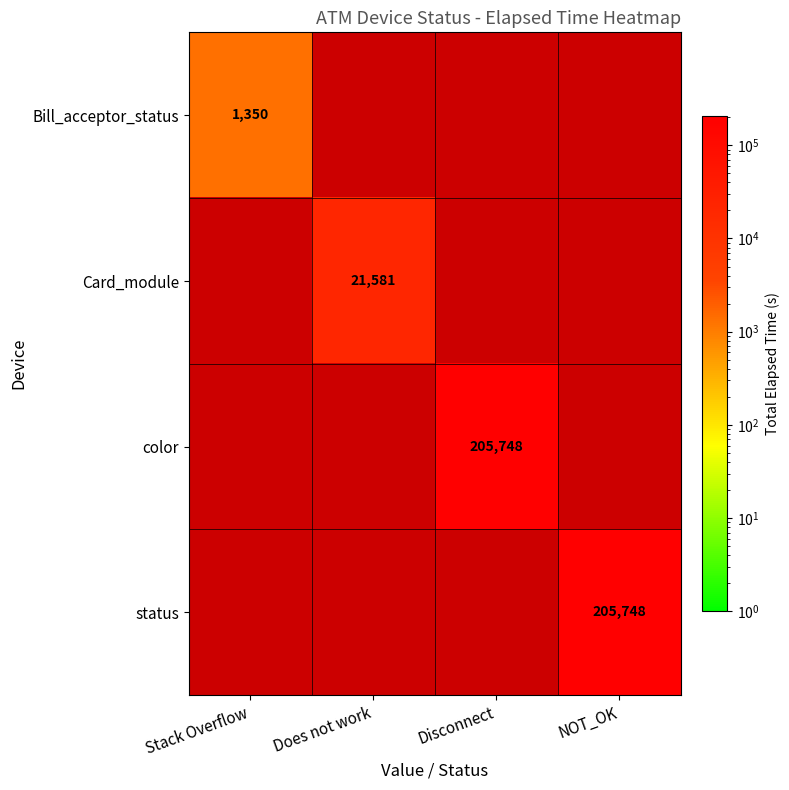

Which category has the highest value across all series?

Disconnect